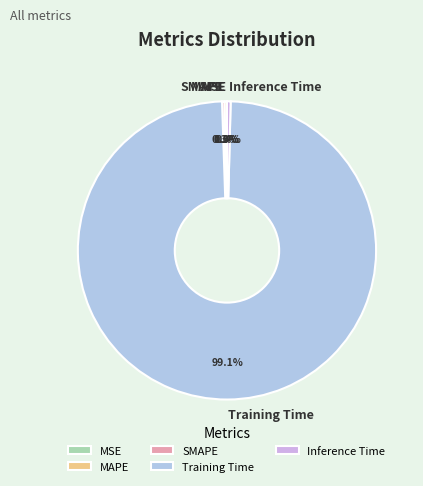

To the nearest percent, what is the average slice percentage?

20%